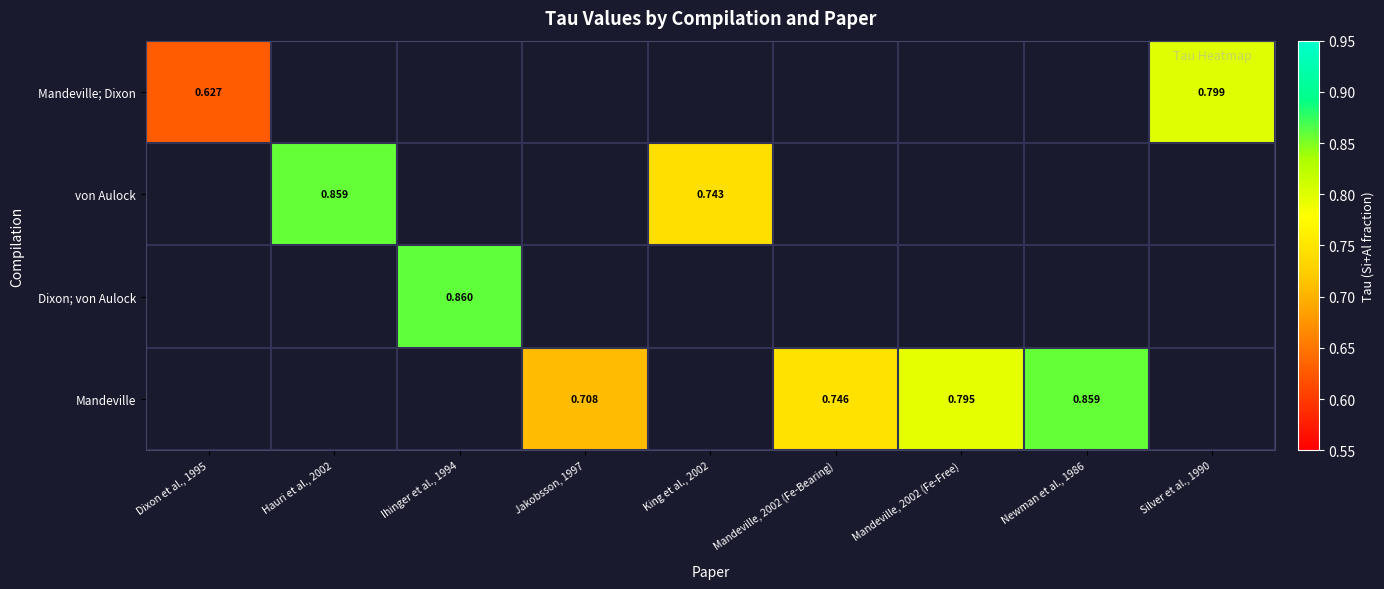

At which category does the chart reach its minimum across all series?

Dixon et al., 1995